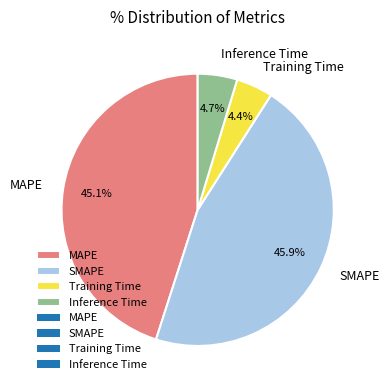

Which has a higher value, Training Time or MAPE?

MAPE